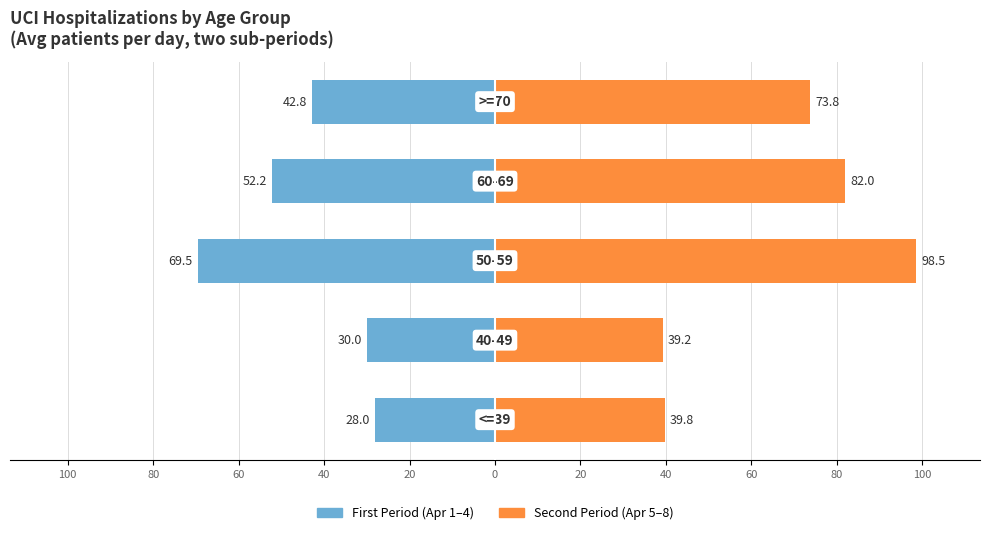

At 100, list the series in order from largest to smallest.

Second Period (Apr 5–8), First Period (Apr 1–4)